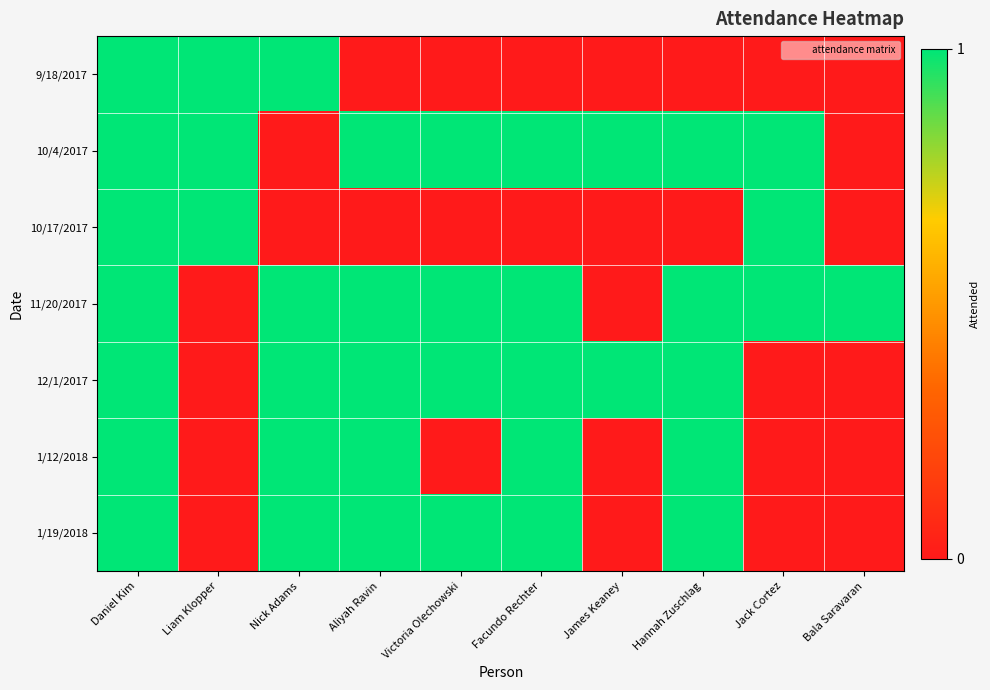

How many categories are shown in the chart?

10